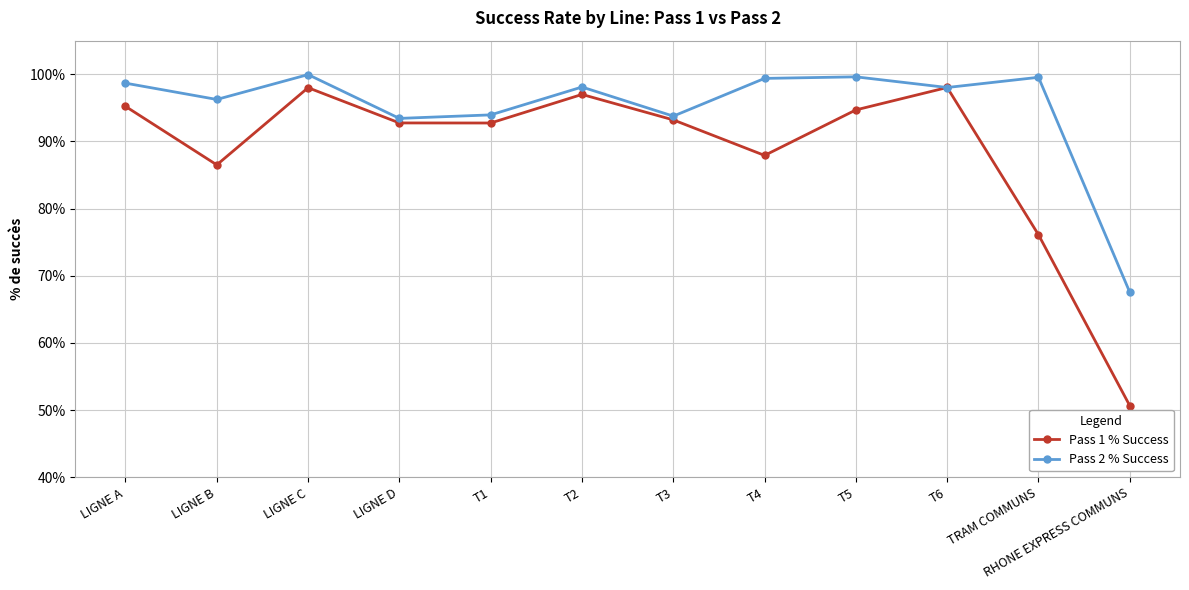

What position from the right is RHONE EXPRESS COMMUNS?

1